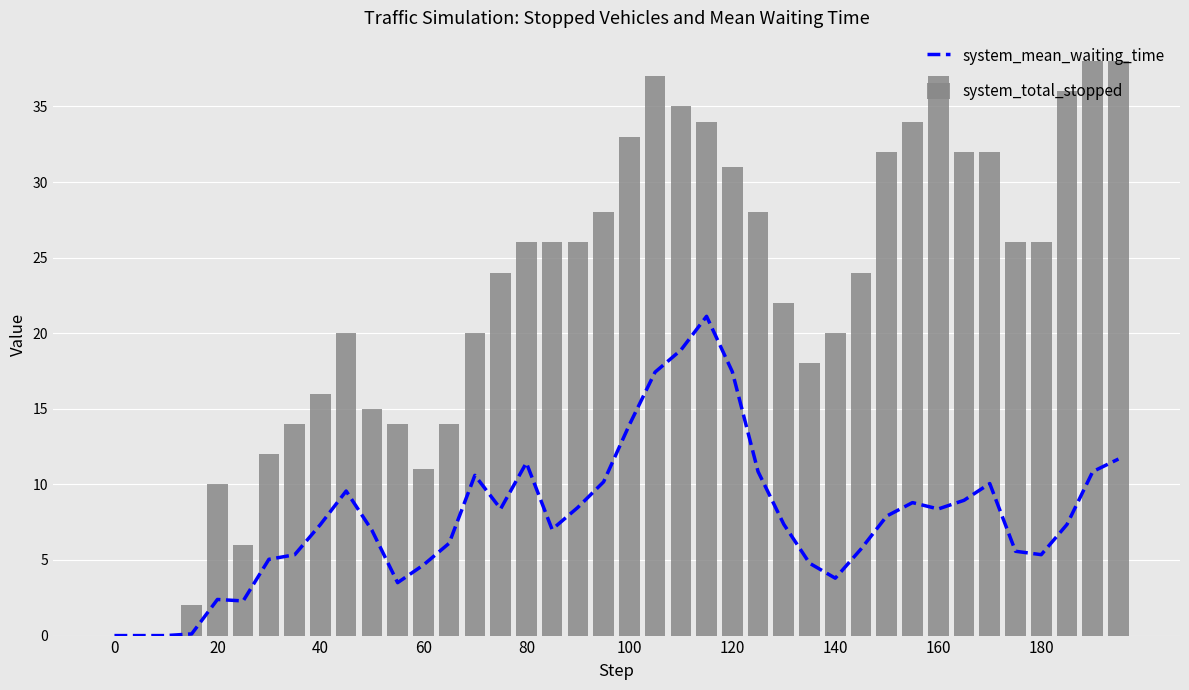

Which series changed the most between 18 and 26?

system_total_stopped